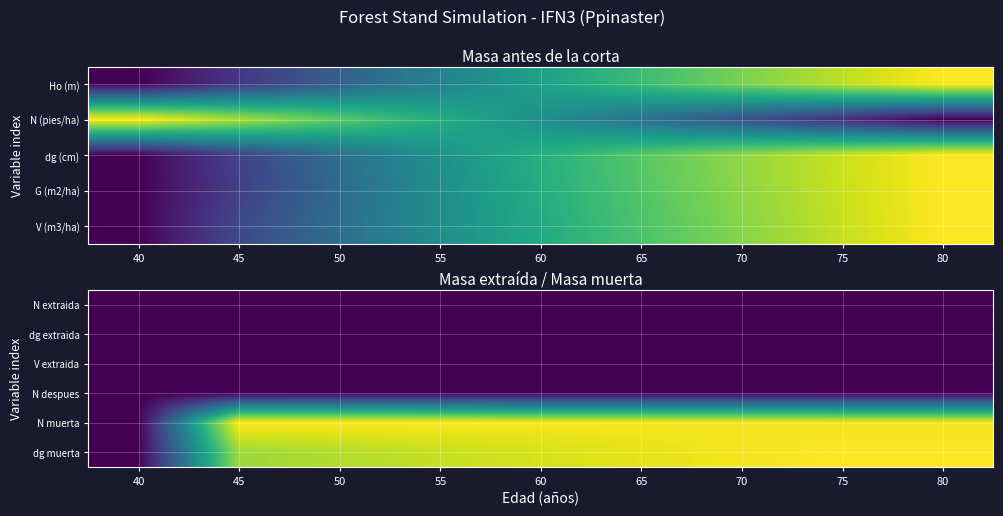

At which category is the sum across all series the highest?

75